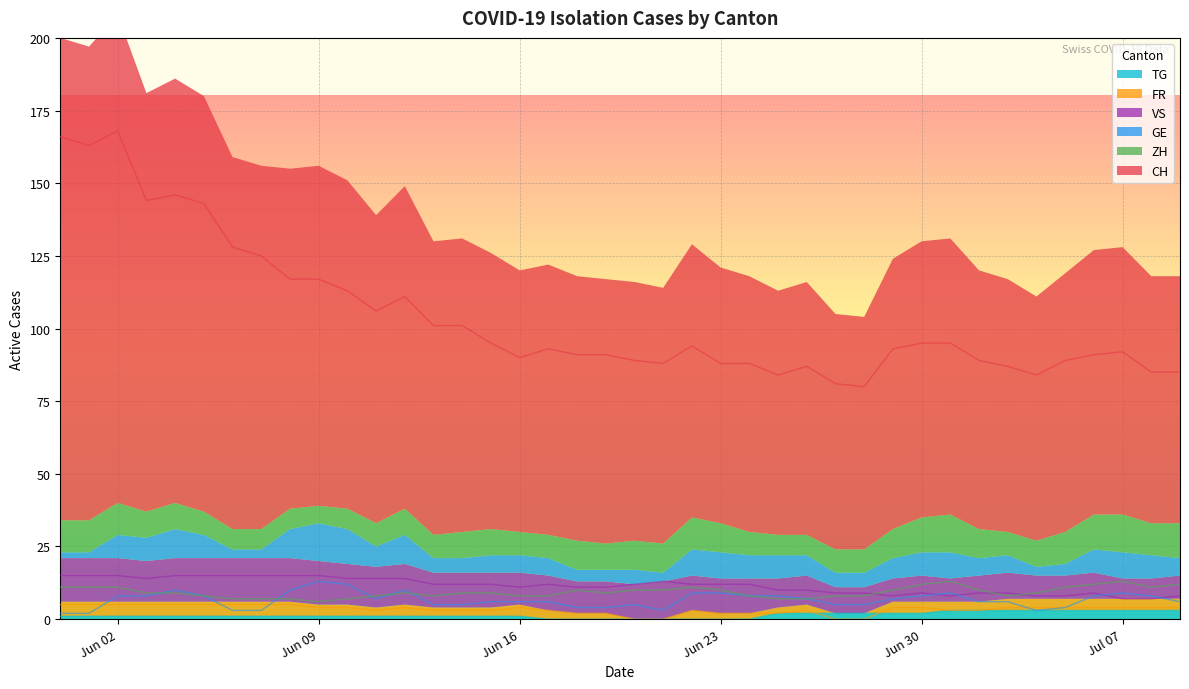

True or false: TG and VS cross at least once.

False